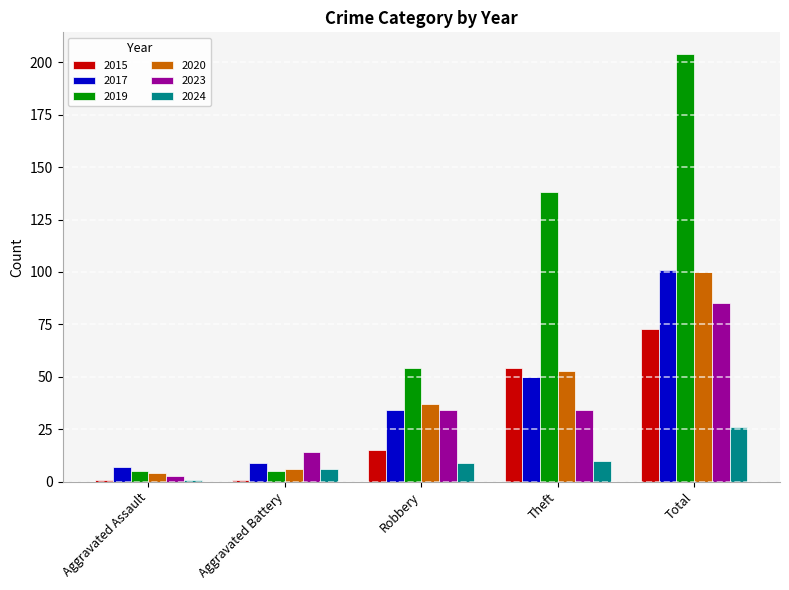

At which category is the sum across all series the highest?

Total